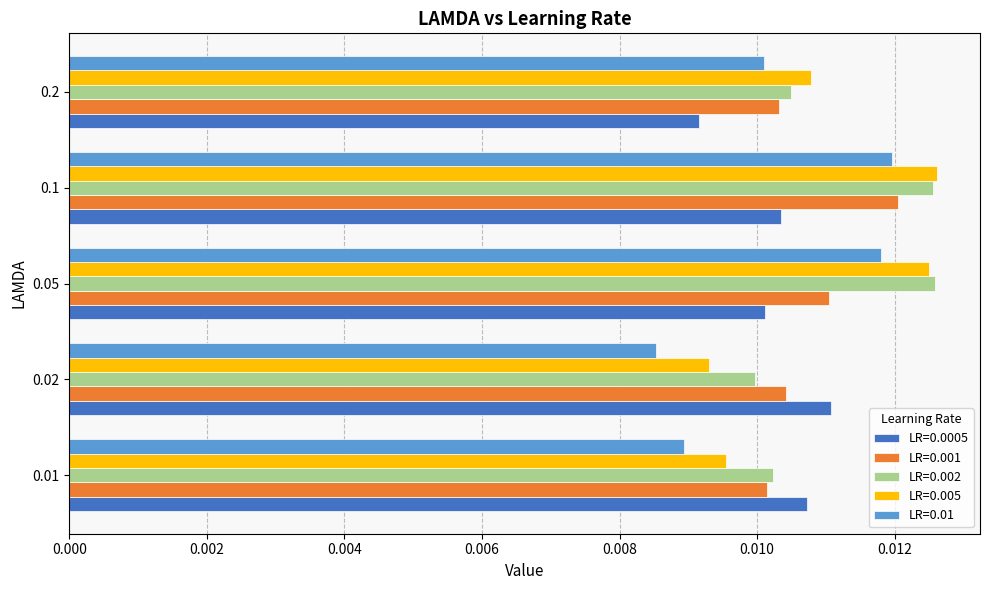

Between 0.1 and 0.2, which series saw the biggest shift?

LR=0.002